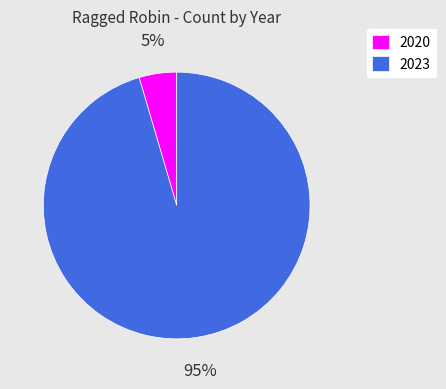

Is it true that 2020 is 17% of the pie?

False